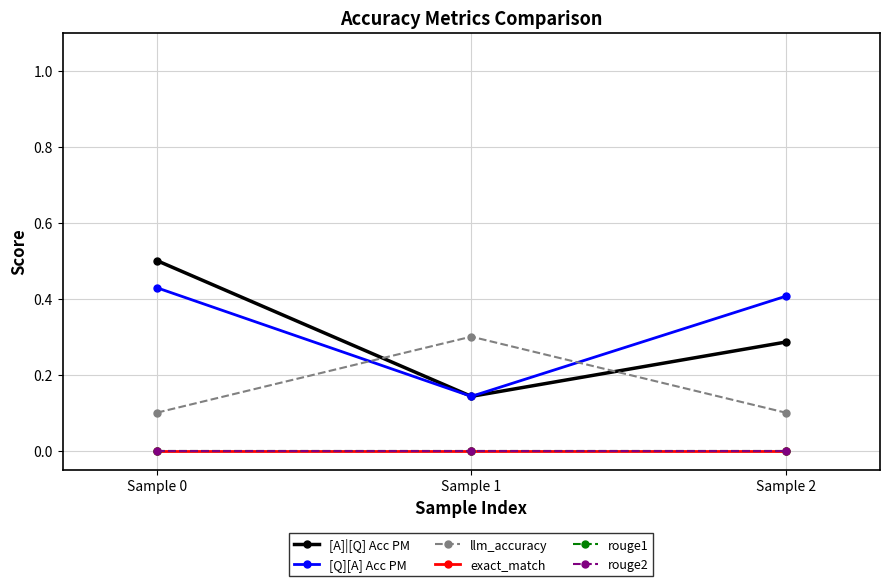

Reading left to right, list all the values displayed in this chart.

[A]|[Q] Acc PM: 0.5	0.1	0.3
[Q][A] Acc PM: 0.4	0.1	0.4
llm_accuracy: 0.1	0.3	0.1
exact_match: 0.0	0.0	0.0
rouge1: 0.0	0.0	0.0
rouge2: 0.0	0.0	0.0